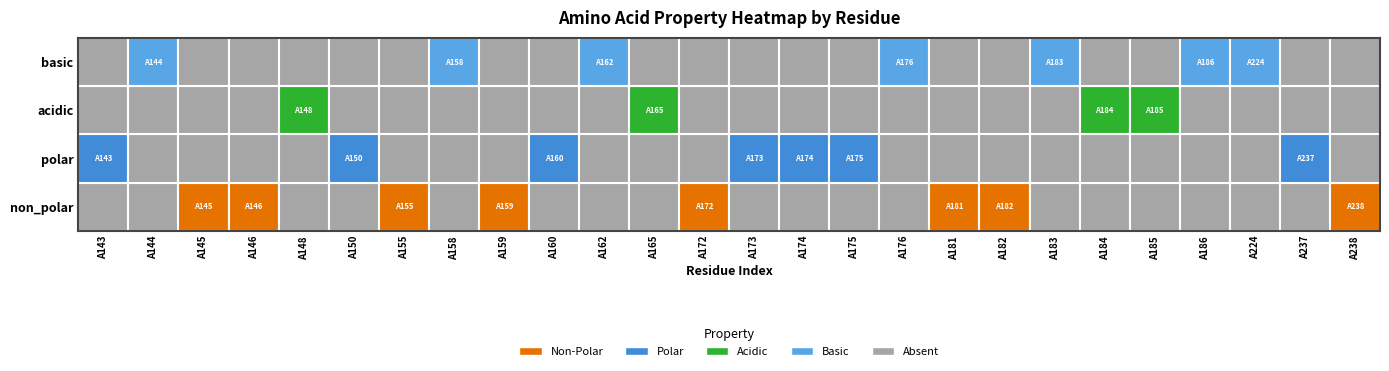

Which series has the largest range (max minus min)?

non_polar